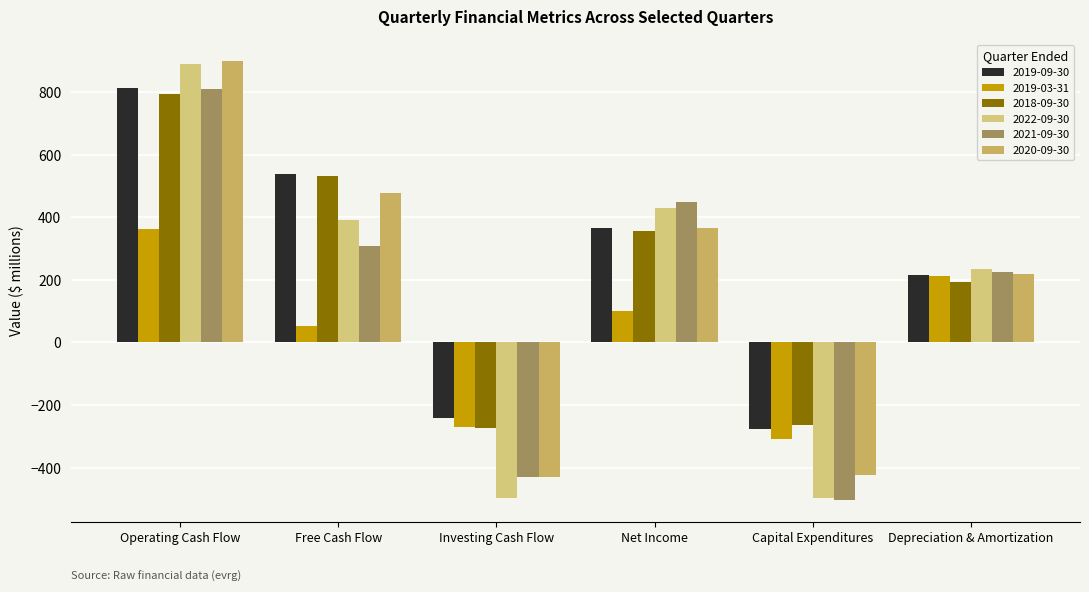

What is the difference between the highest and lowest values at Free Cash Flow?

483.8